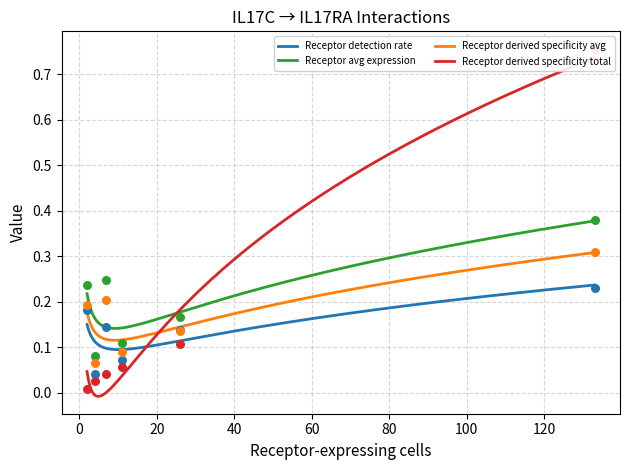

Which series contains the lowest Y value?

Receptor derived specificity total